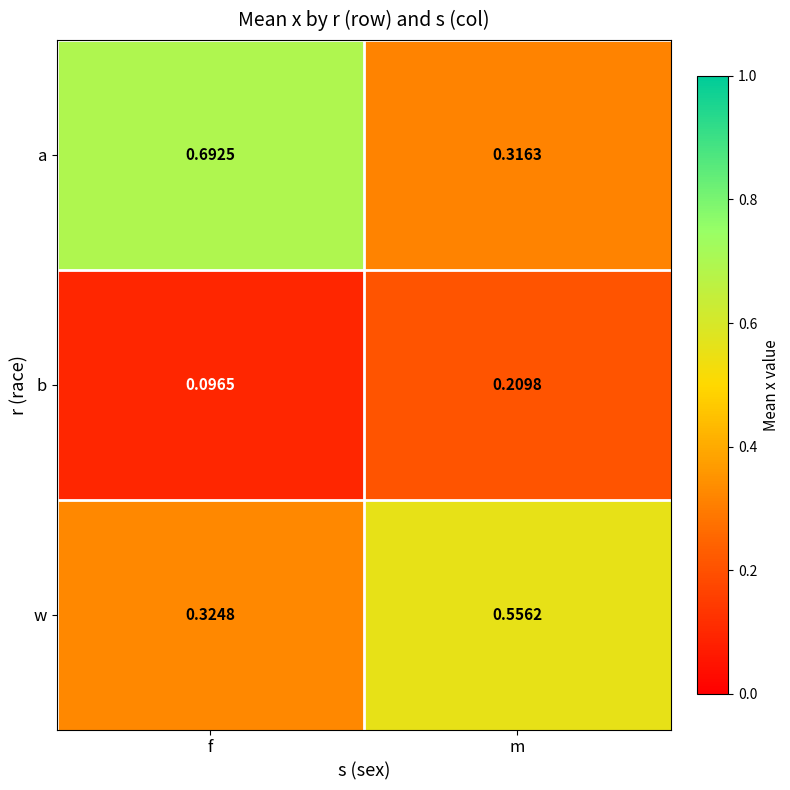

Between f and m, which series saw the biggest shift?

a